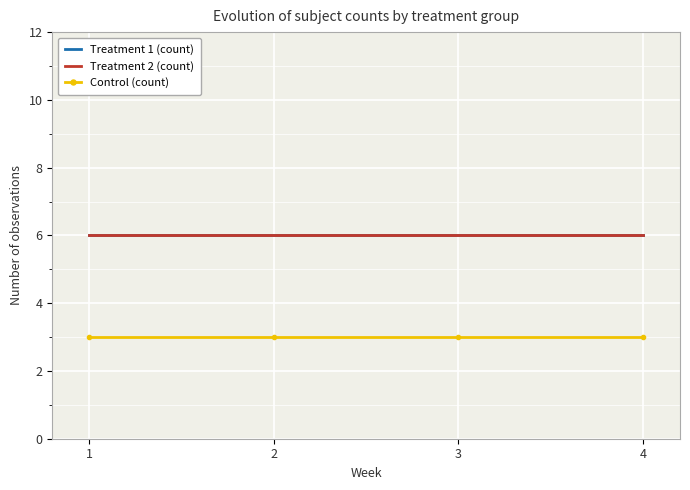

At how many categories does at least one series exceed 5?

4